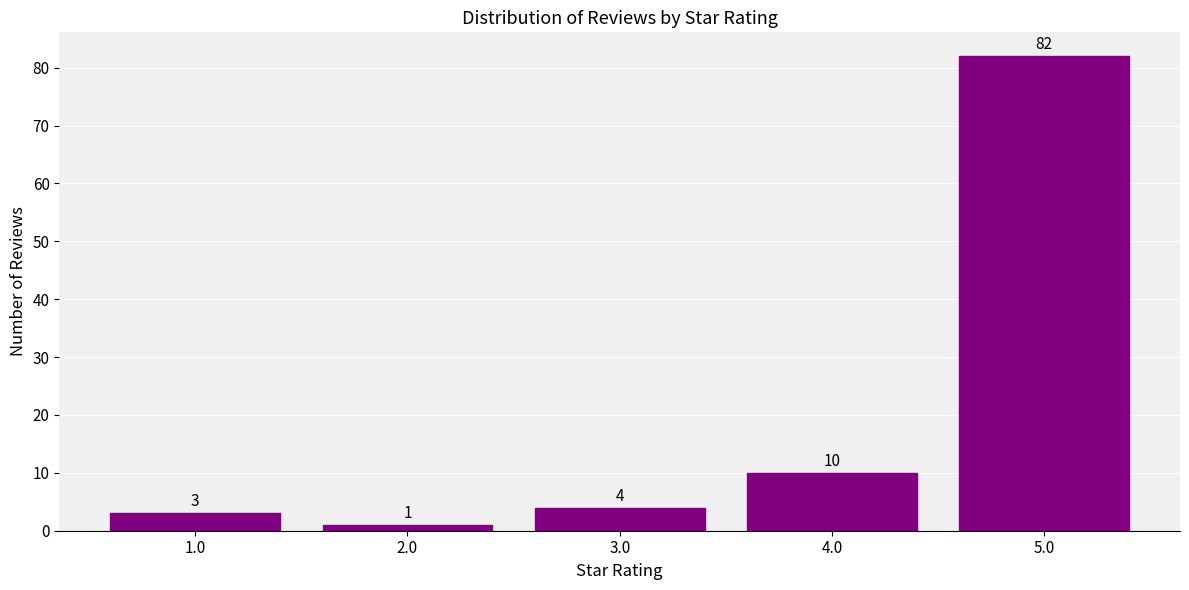

Reading left to right, extract all data points from this chart.

1.0=3	2.0=1	3.0=4	4.0=10	5.0=82